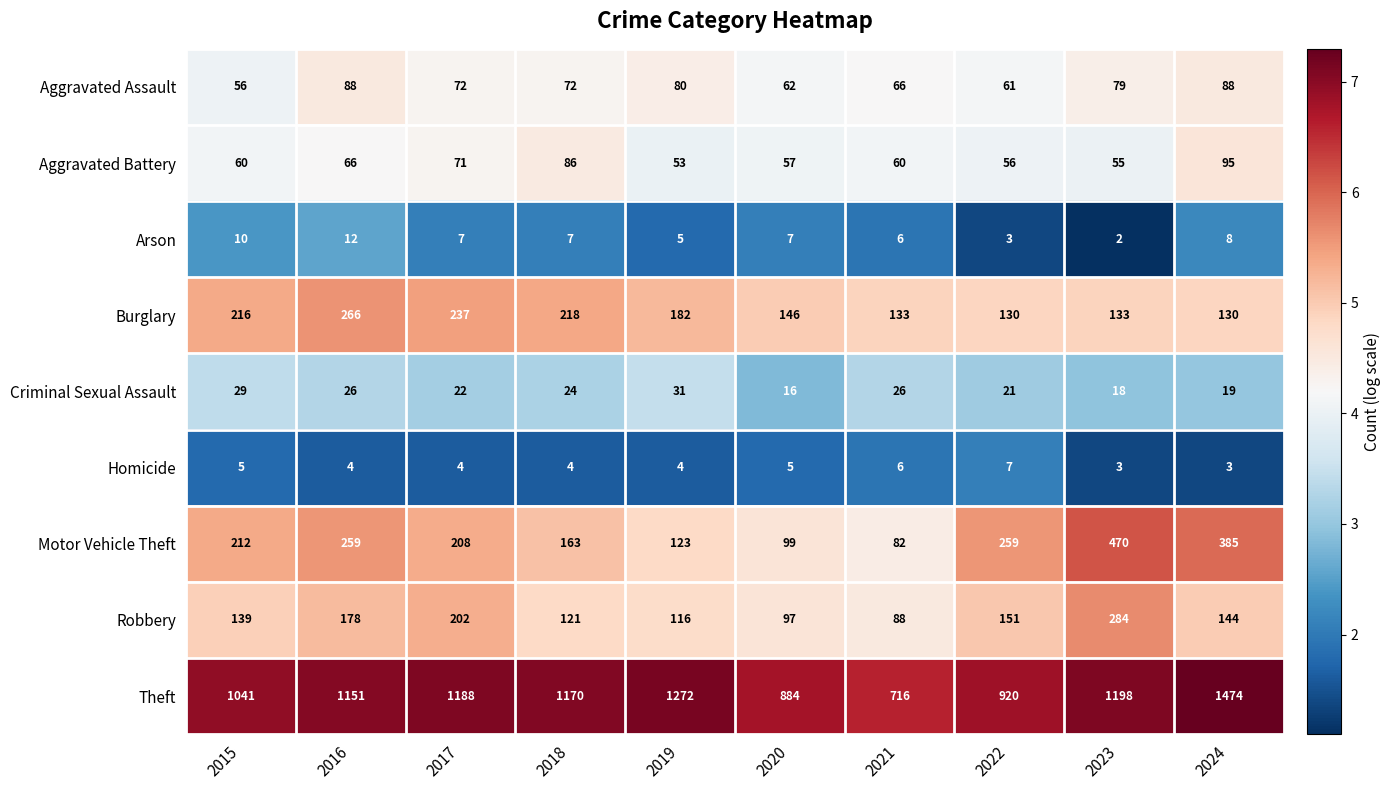

How many data points does each series have?

10